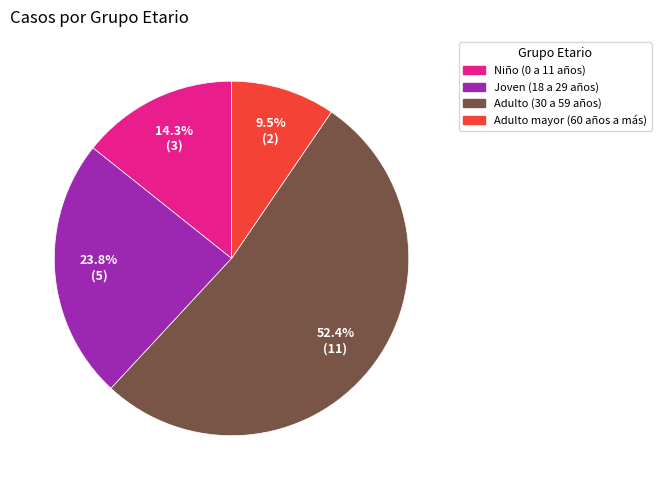

To the nearest percent, what is the difference between the largest and smallest slice percentages?

43%